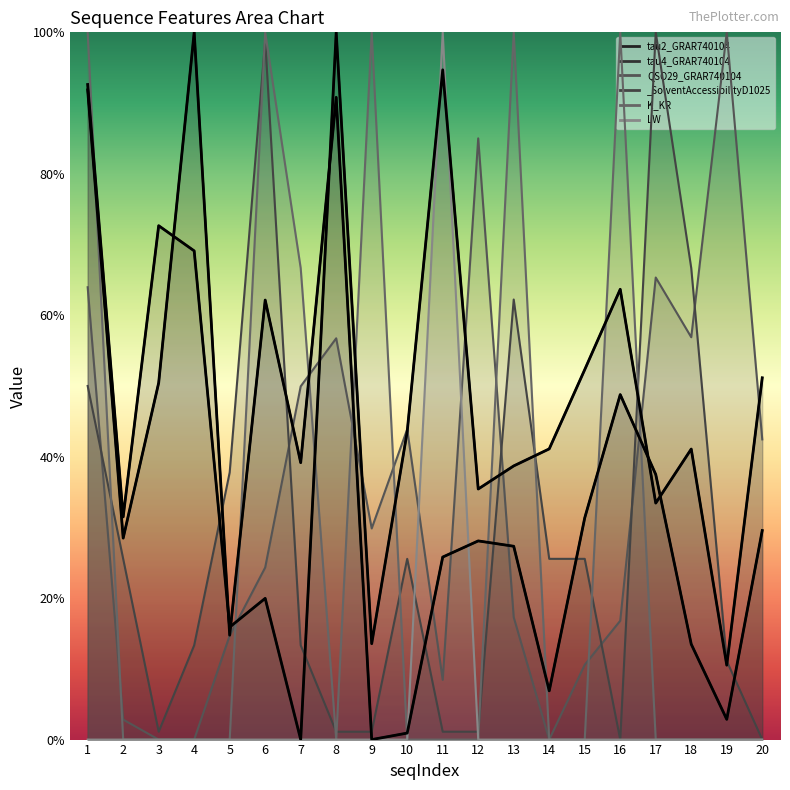

Where is the first local maximum for LW?

11